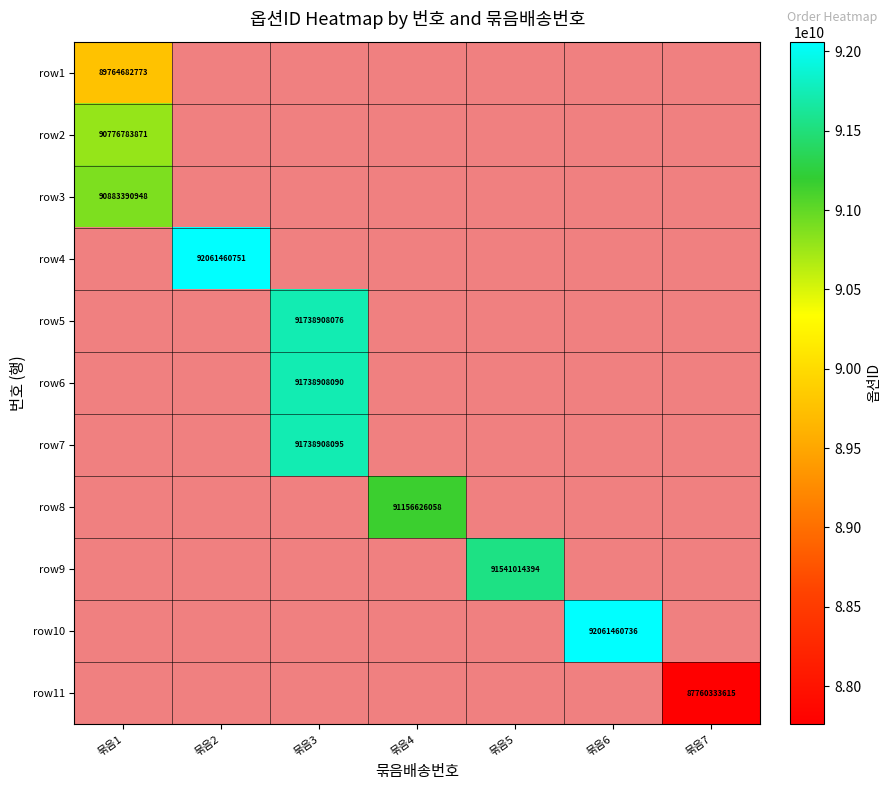

Rank the series by their maximum value, from highest to lowest.

row3, row4, row5, row6, row7, row8, row9, row10, row11, row2, row1